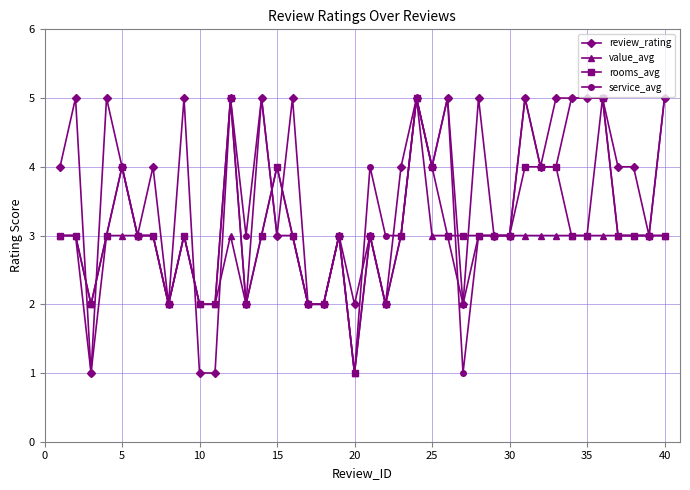

Does the chart have visible grid lines?

Yes